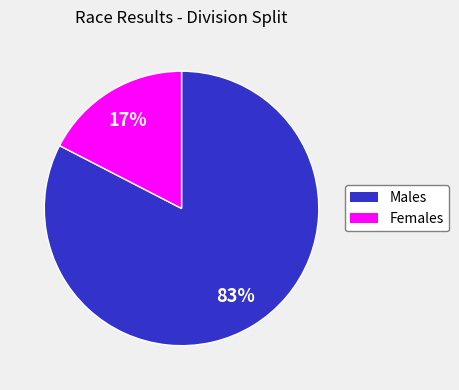

Does any single category account for the majority?

Yes